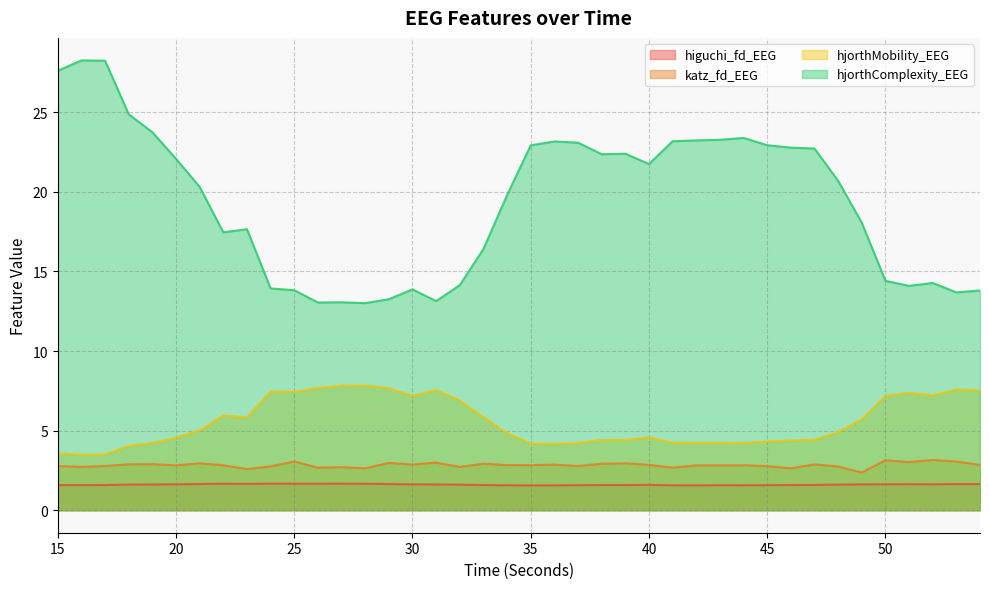

Which series changed the most between 45 and 48?

hjorthComplexity_EEG